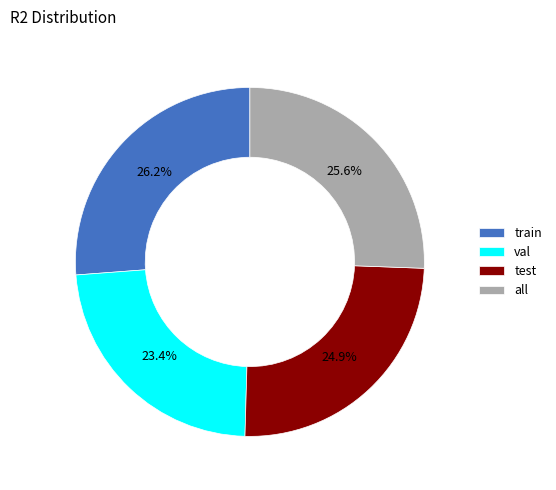

Which category has the biggest portion of the pie?

train